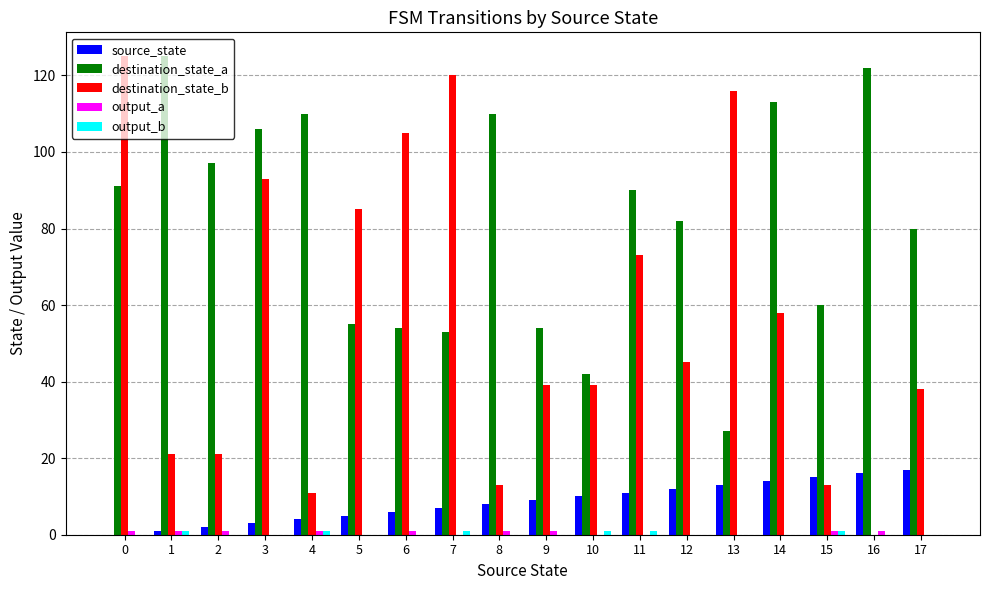

Between 7 and 17, which series saw the biggest shift?

destination_state_b